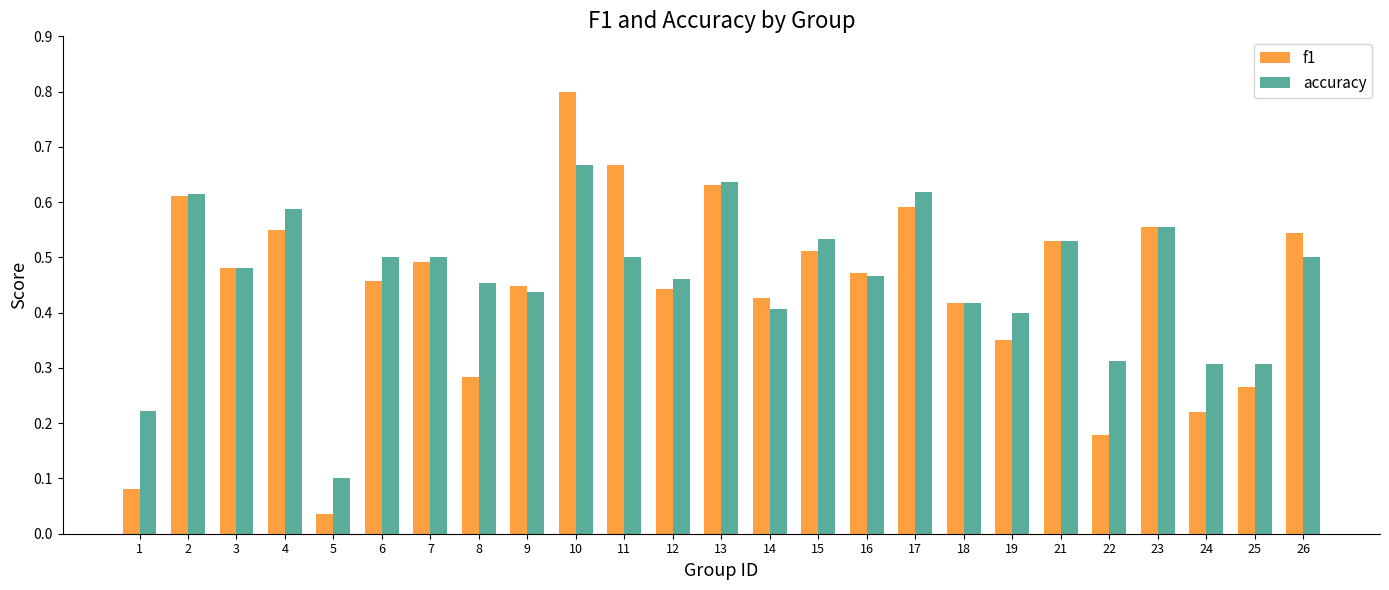

List the series in order of their overall mean, lowest first.

f1, accuracy